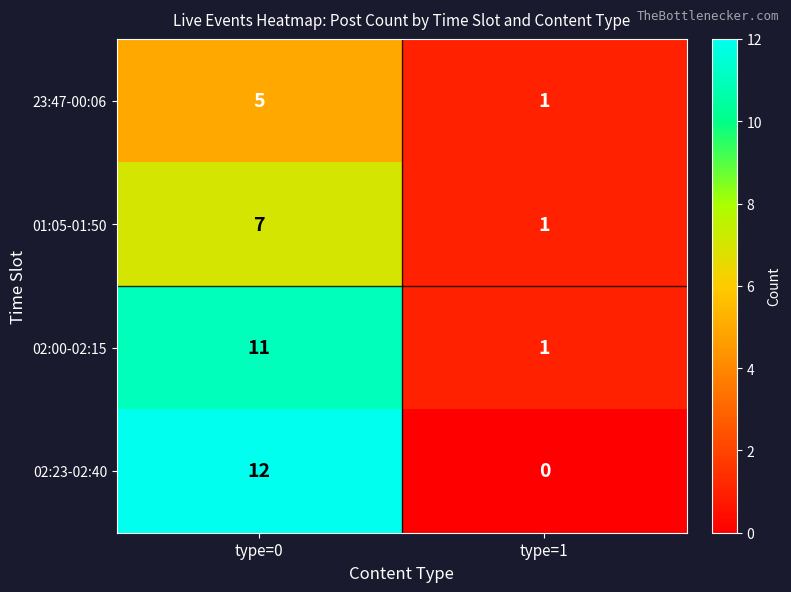

What is the average value of the 02:00-02:15 series?

6